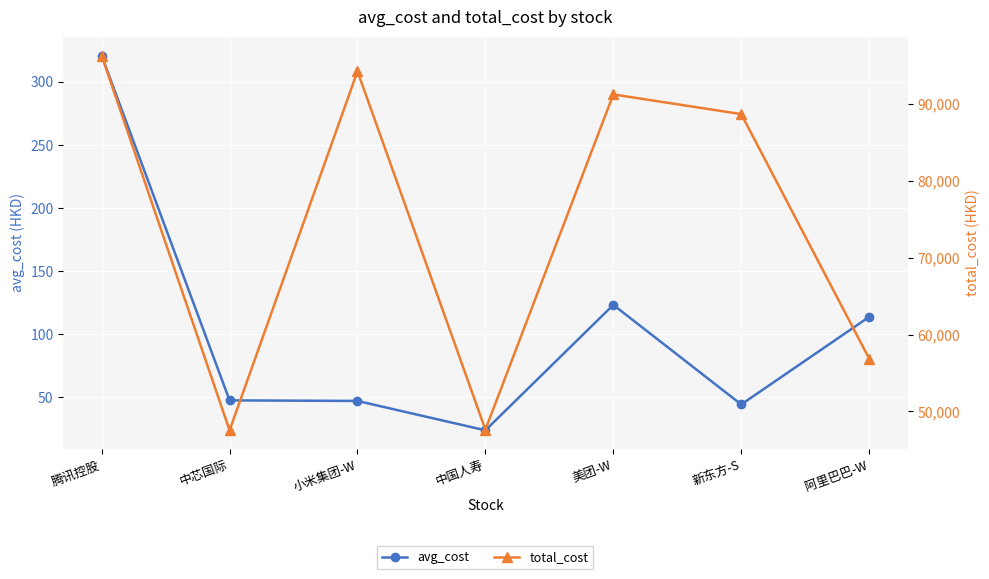

How many data points in avg_cost are above 47?

5